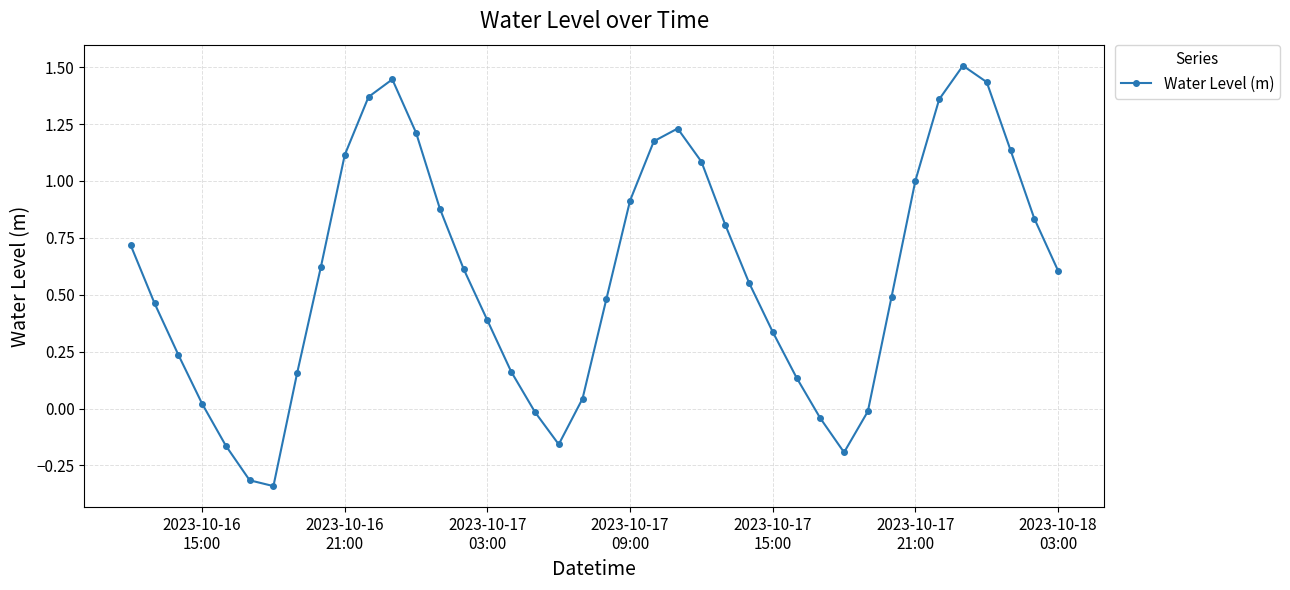

What is the difference between the second highest and second lowest values?

1.8